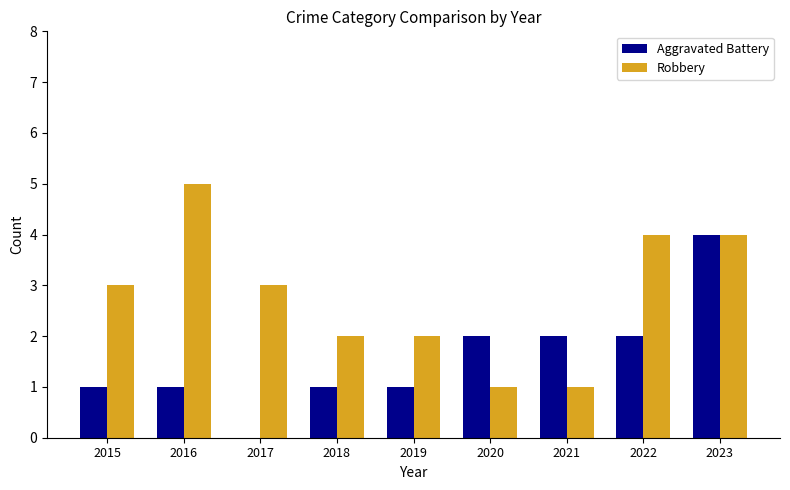

The value of Aggravated Battery at 2023 is 1. True or false?

False